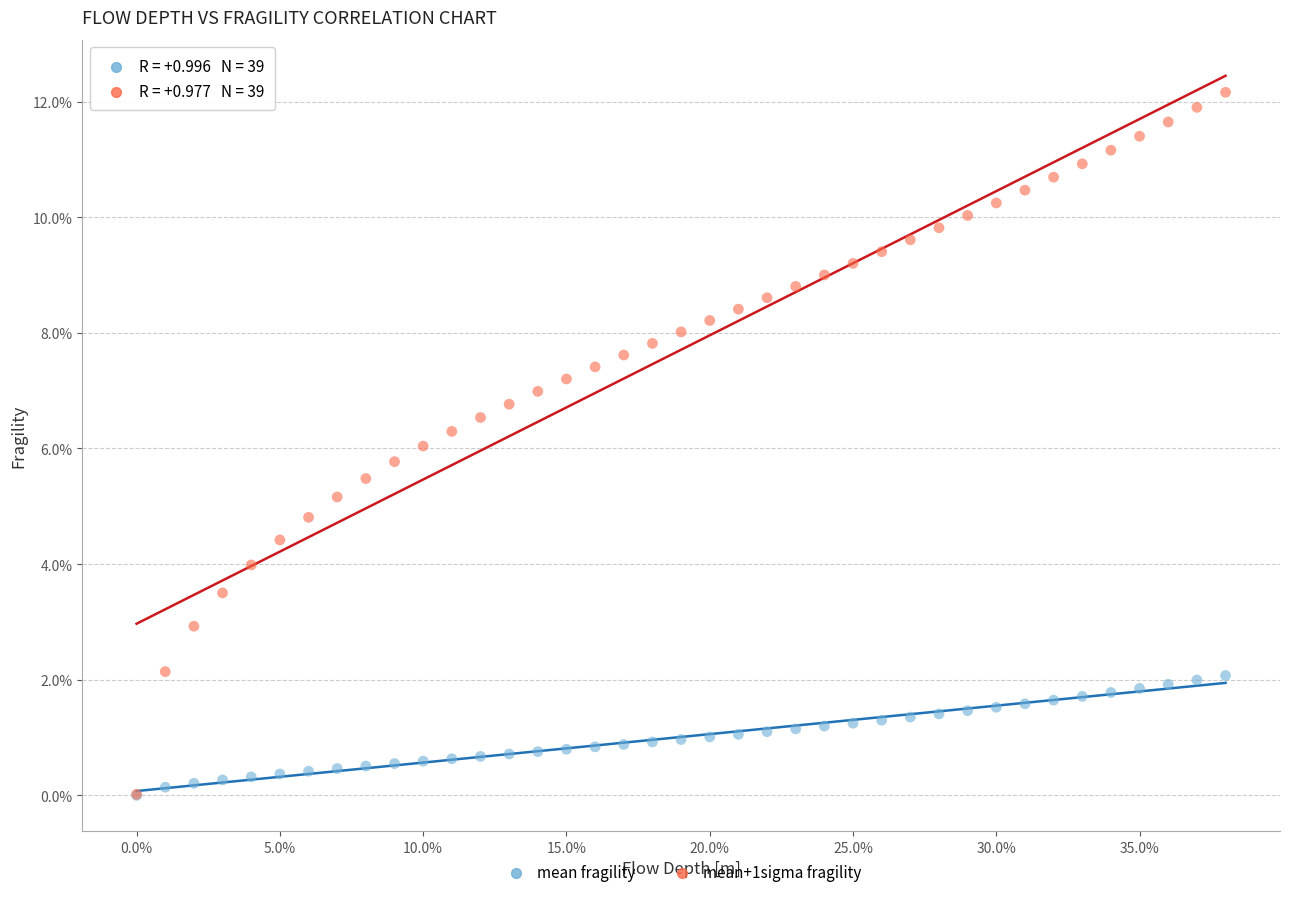

What are all the series names shown in the legend?

mean fragility, mean+1sigma fragility